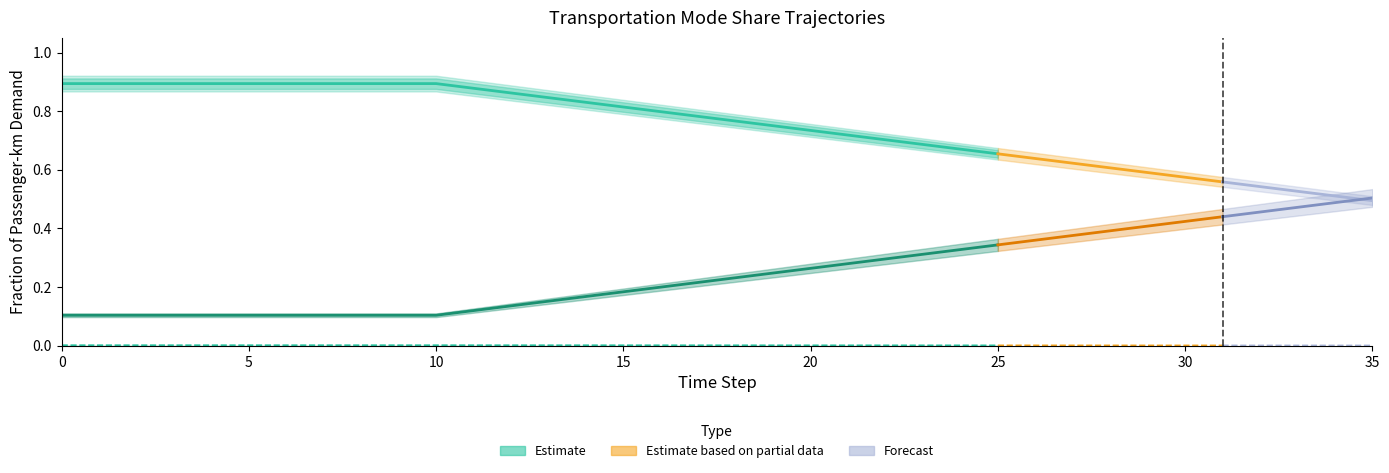

Count the frac_trns_pkm_dem_regional_aviation values in the range 0 to 1.

36